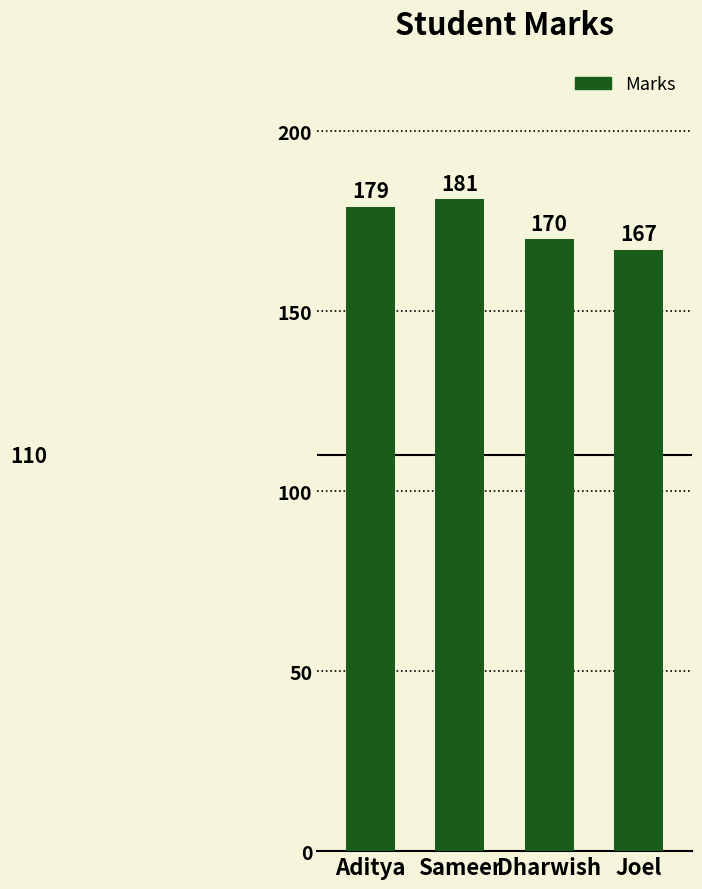

Count the values in the range 170 to 181.

3